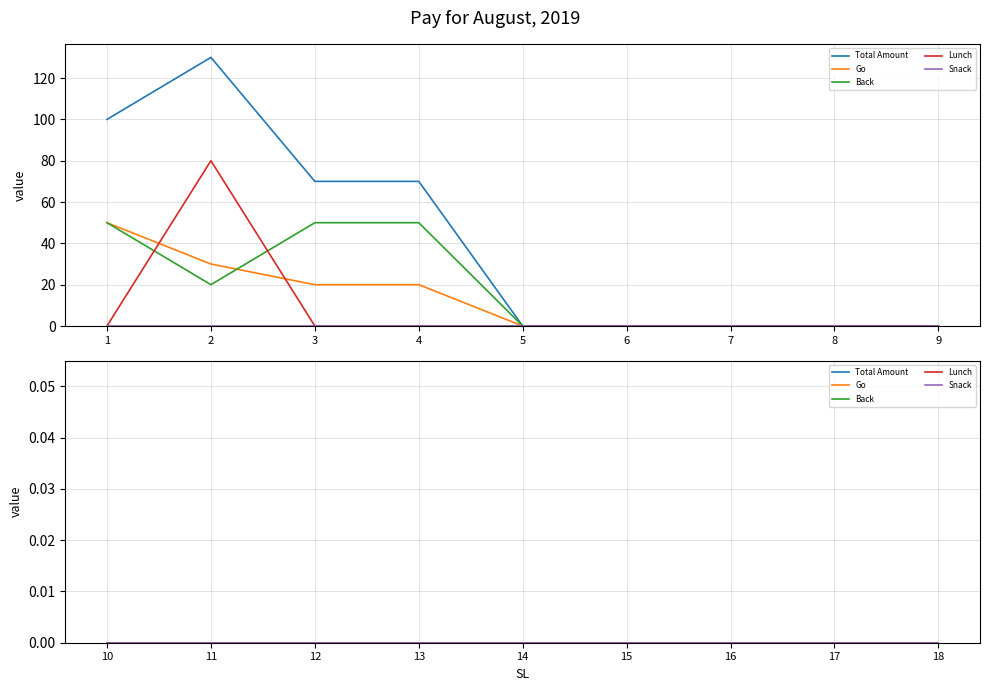

True or false: Total Amount and Snack cross at least once.

False